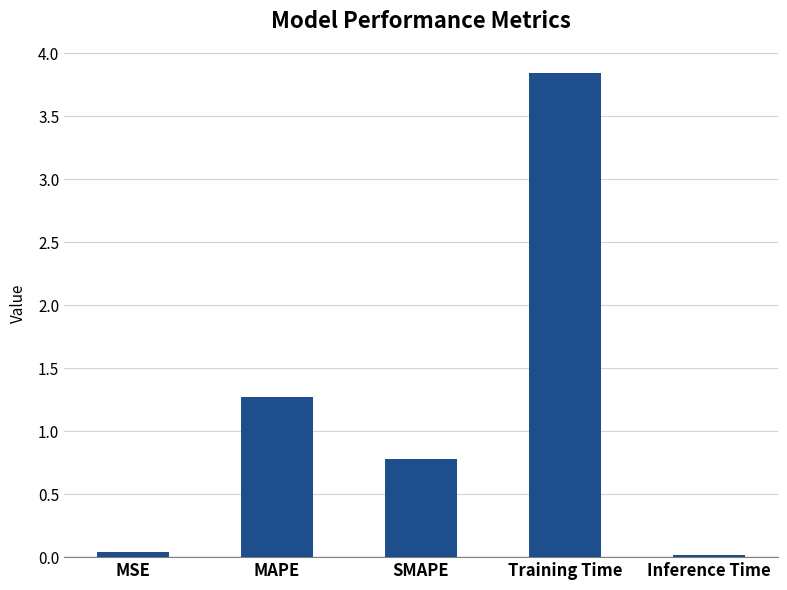

True or false: the data shows 0.0 at Inference Time.

True